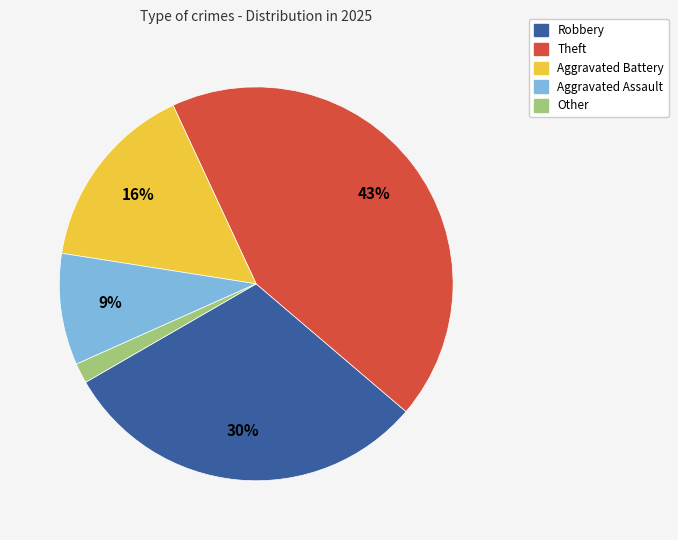

How many slices are in this pie chart?

5